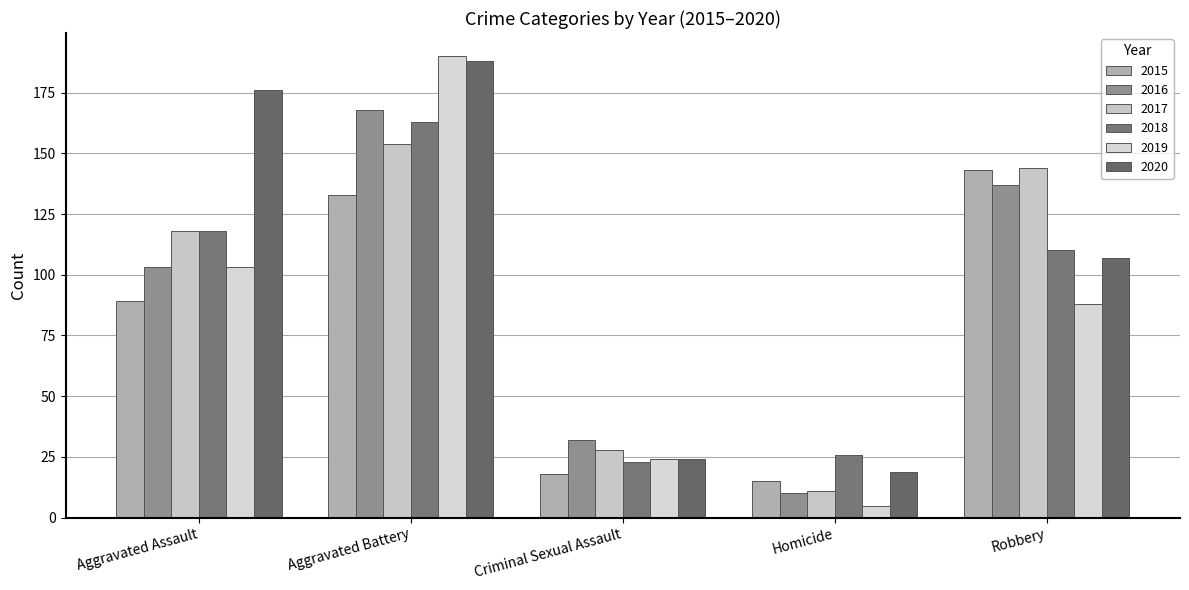

How many bars are there in total?

30